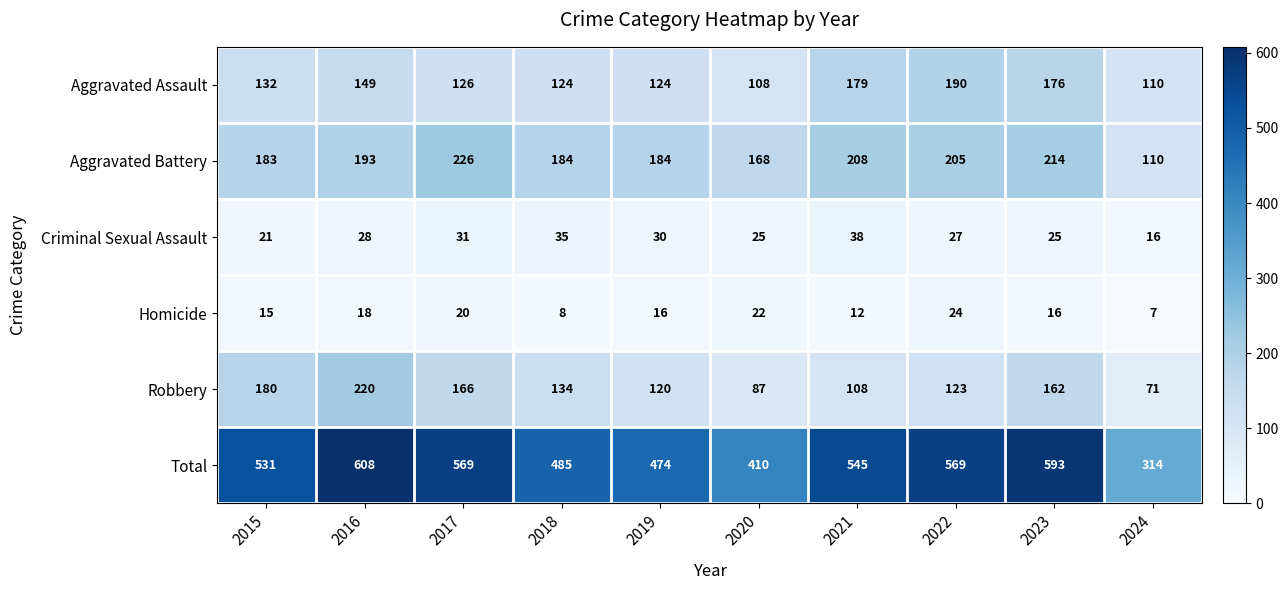

Which label corresponds to the smallest value in the chart?

2024